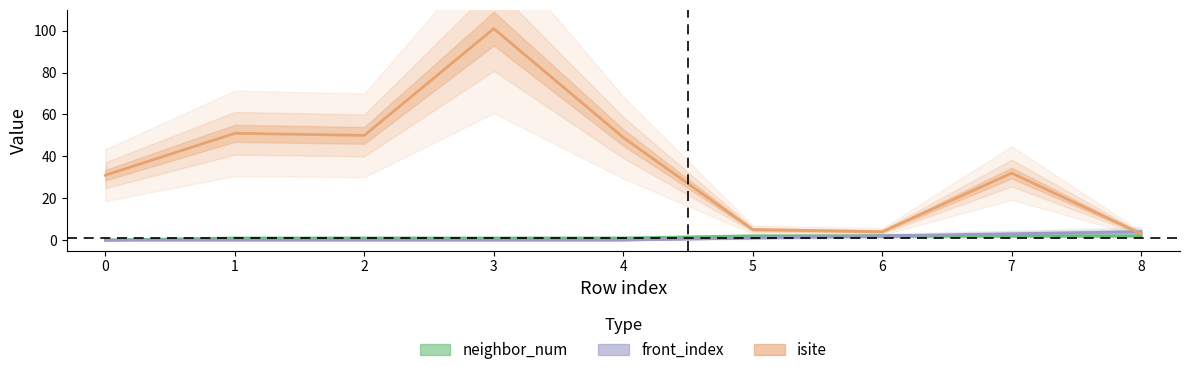

List the series in order of their peak value, highest first.

isite, front_index, neighbor_num